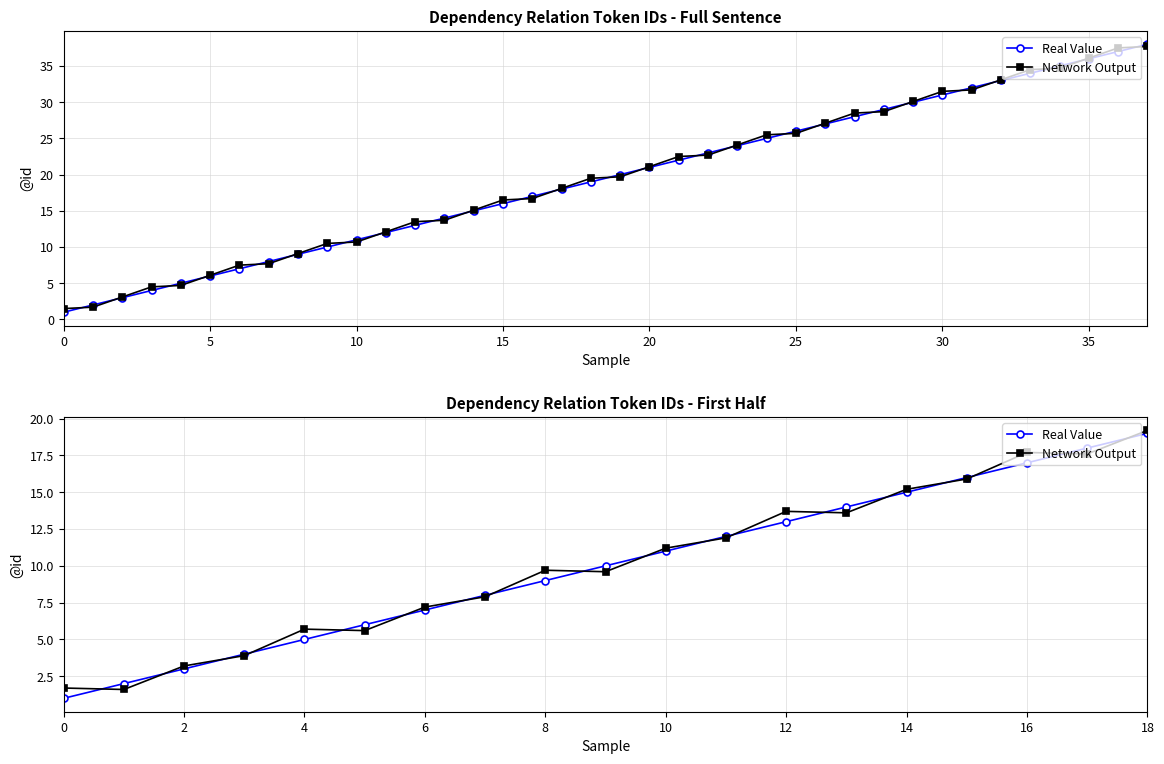

What is the label of the 3rd point from the right?

16